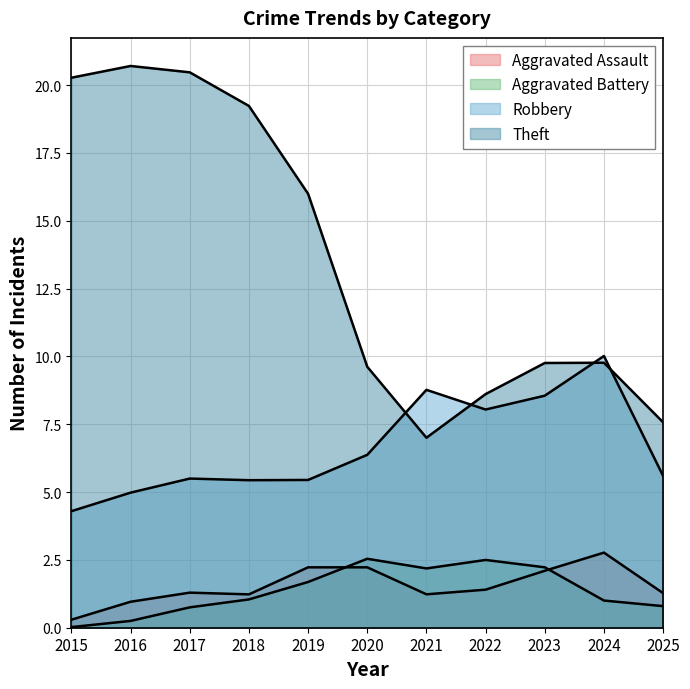

At which label is Aggravated Battery closest to 2?

2017